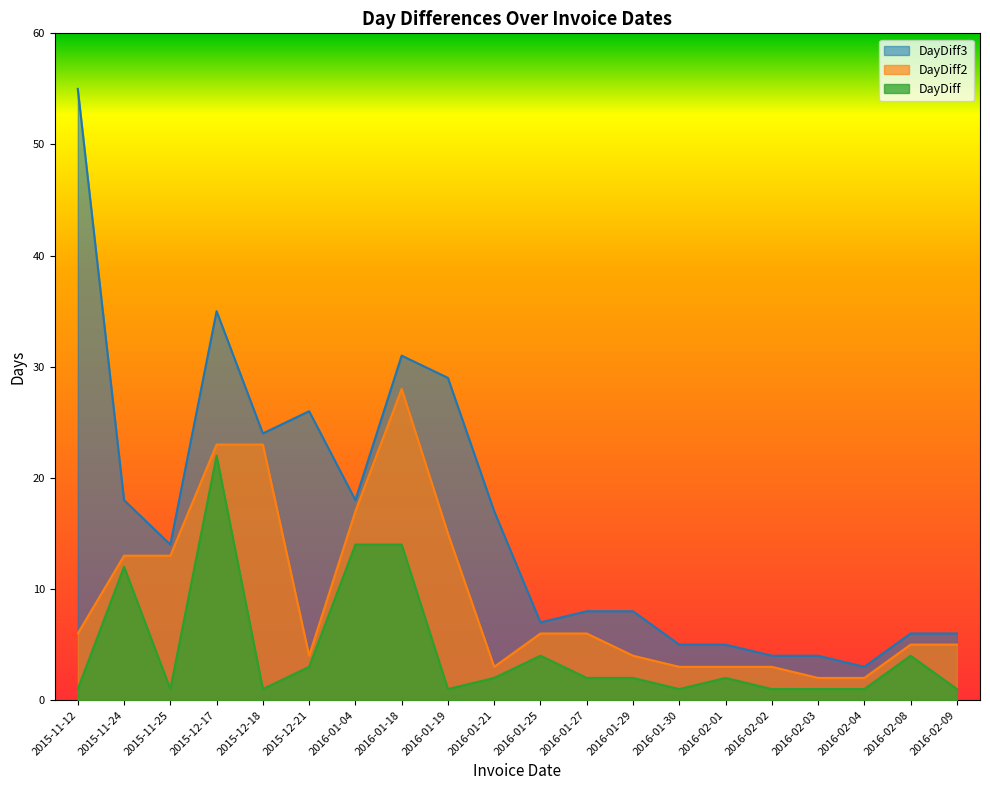

What is the average value of the DayDiff3 series?

16